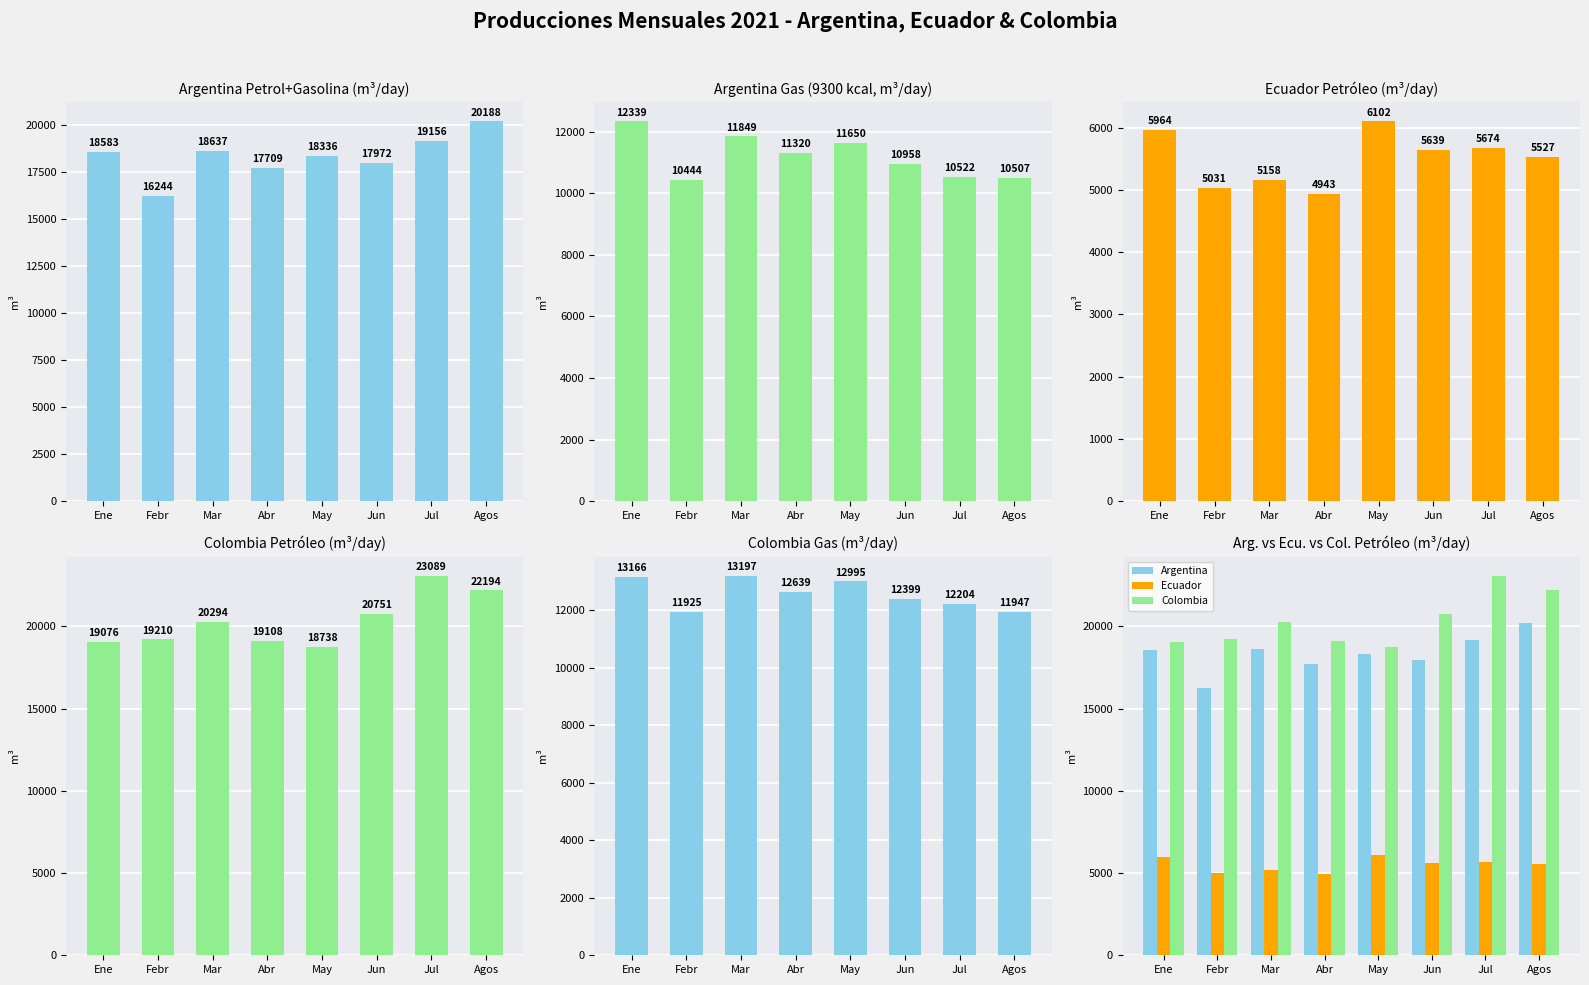

Reading right to left, extract all data points from this chart.

Argentina_Petrol: Agos=20188.2	Jul=19156.3	Jun=17972.1	May=18335.6	Abr=17708.5	Mar=18636.9	Febr=16244.0	Ene=18583.2
Argentina_Gas: Agos=10507.3	Jul=10522.3	Jun=10958.4	May=11650.3	Abr=11320.2	Mar=11849.0	Febr=10444.0	Ene=12338.8
Ecuador_Petrol: Agos=5526.8	Jul=5674.2	Jun=5639.4	May=6101.8	Abr=4942.7	Mar=5157.8	Febr=5031.1	Ene=5964.1
Colombia_Petrol: Agos=22194.0	Jul=23089.4	Jun=20751.5	May=18737.6	Abr=19108.5	Mar=20294.5	Febr=19209.7	Ene=19076.2
Colombia_Gas: Agos=11947.0	Jul=12204.3	Jun=12398.8	May=12995.3	Abr=12638.5	Mar=13197.4	Febr=11924.9	Ene=13165.5